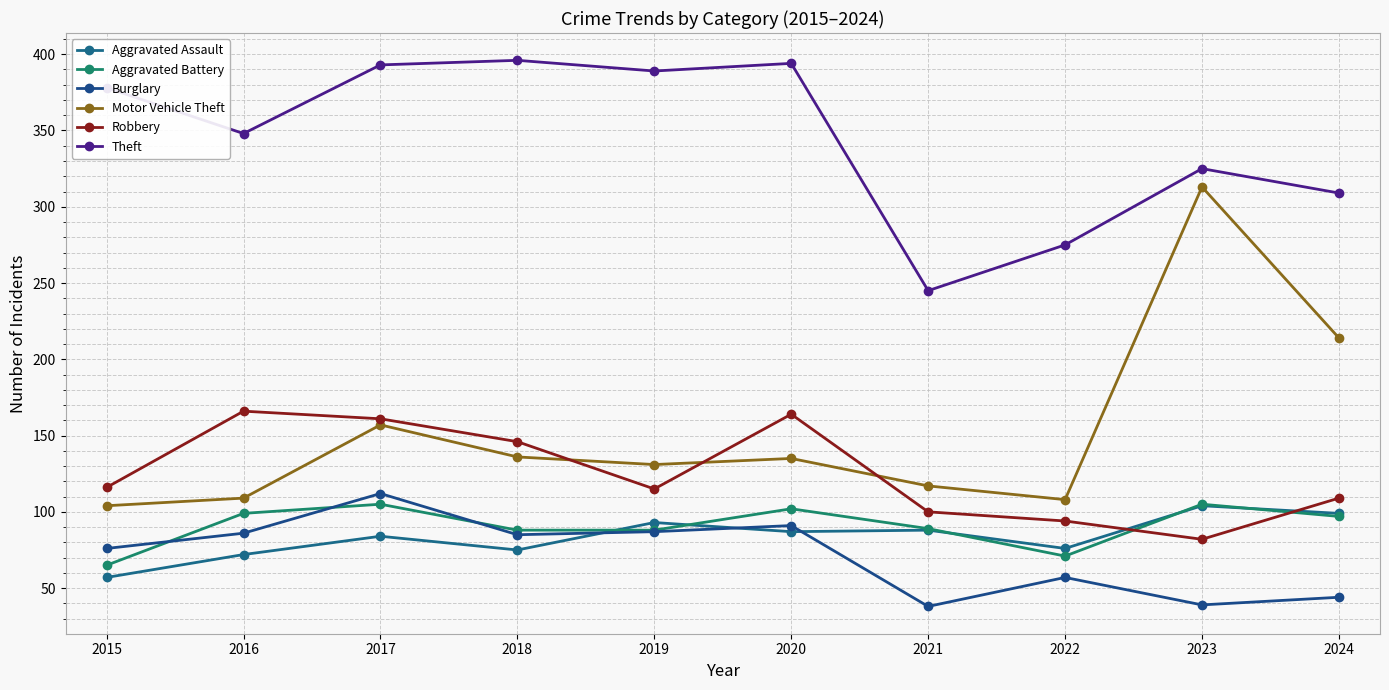

True or false: Aggravated Assault and Theft intersect in this chart.

False